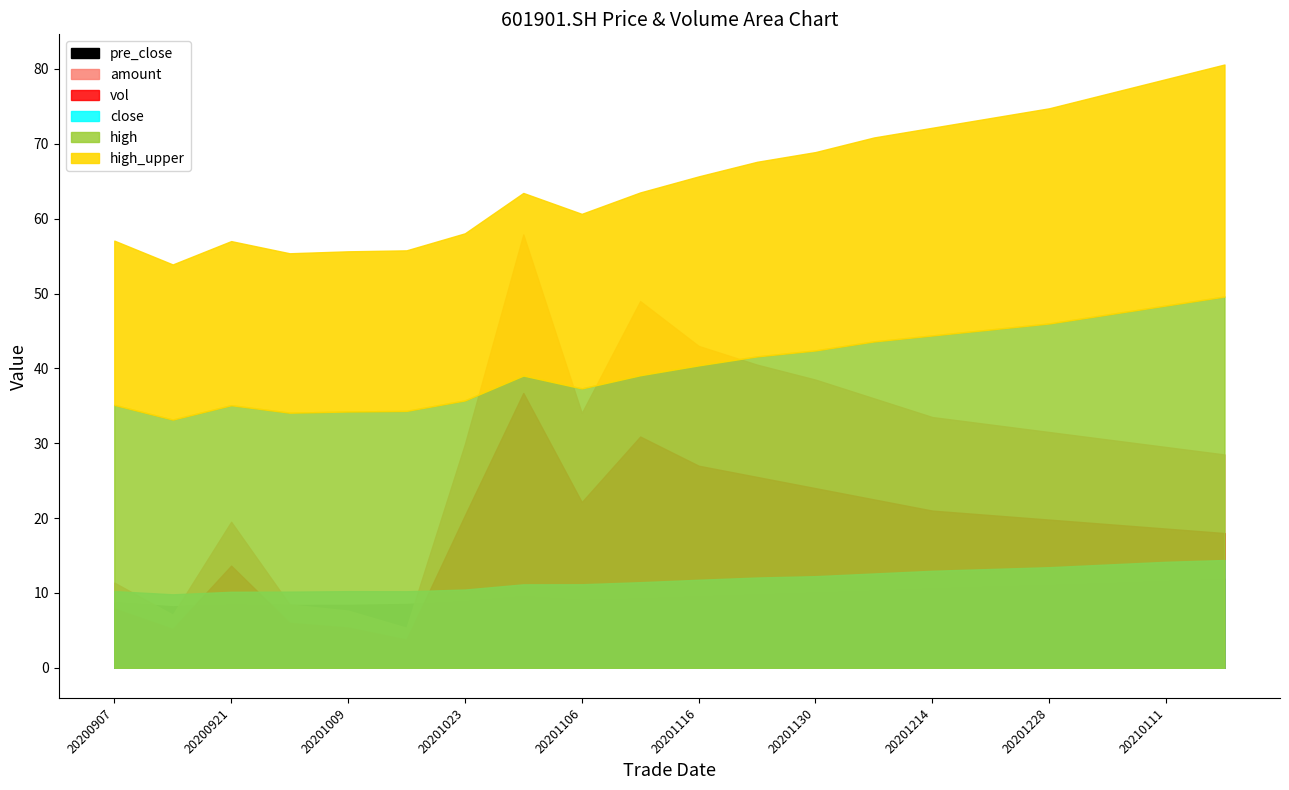

How many data points in pre_close are less than 9?

7